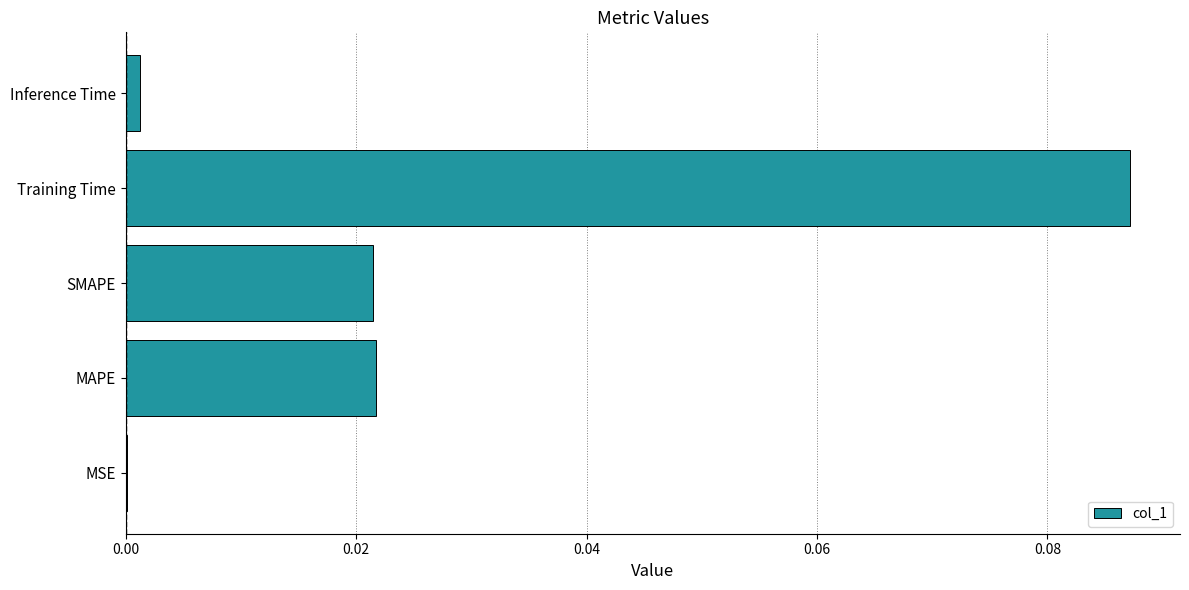

Is it true that the value at MAPE is 0.0?

True